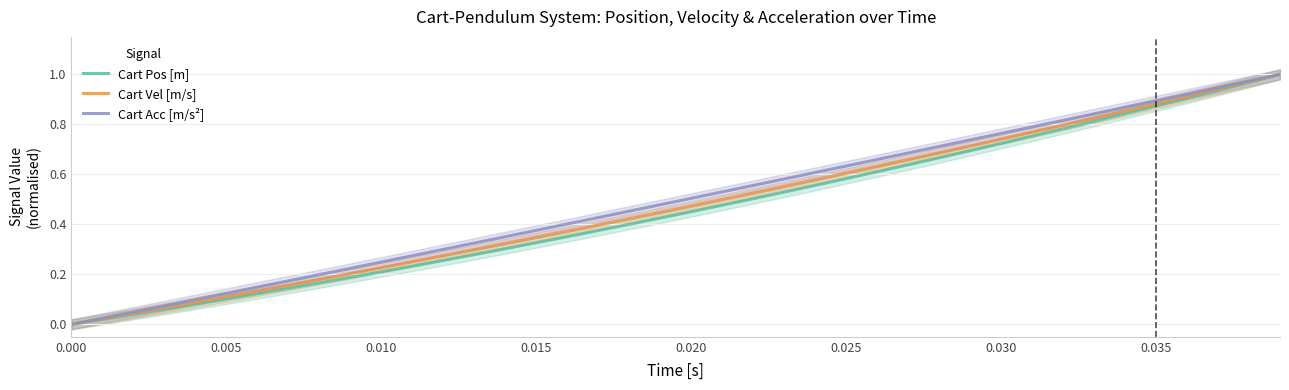

Rank the series at 0.015 from lowest to highest value.

Cart Pos [m], Cart Vel [m/s], Cart Acc [m/s²]